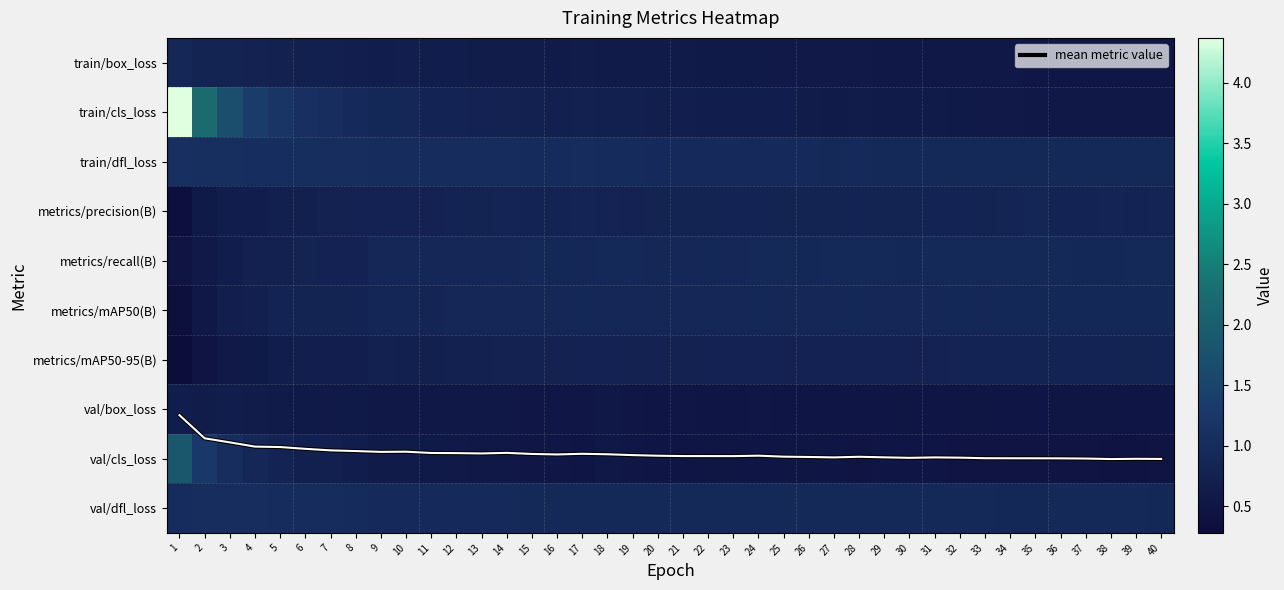

Count the number of categories in the chart.

40